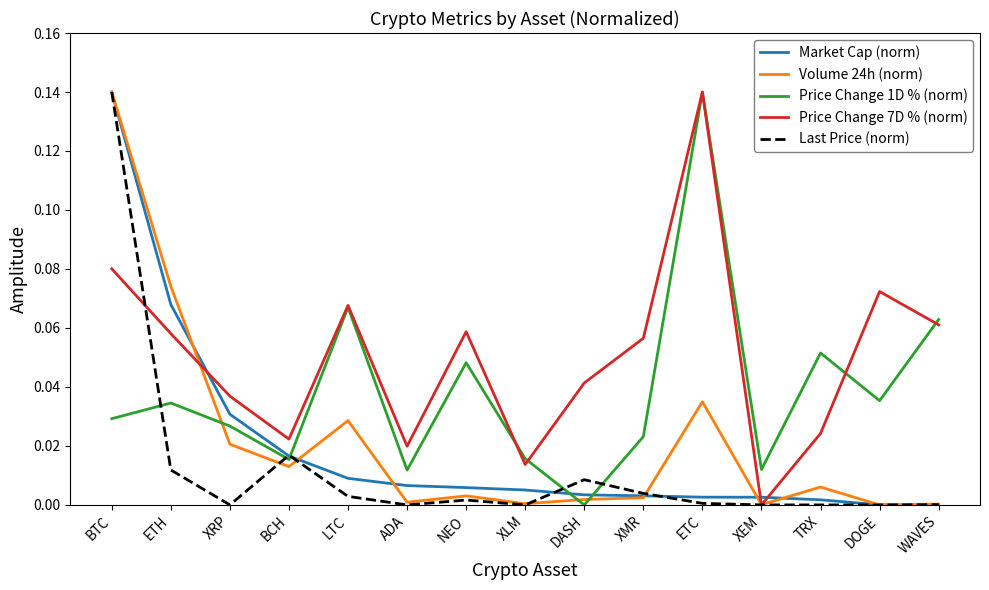

Is it true that Last Price (norm) equals 0.0 at NEO?

True